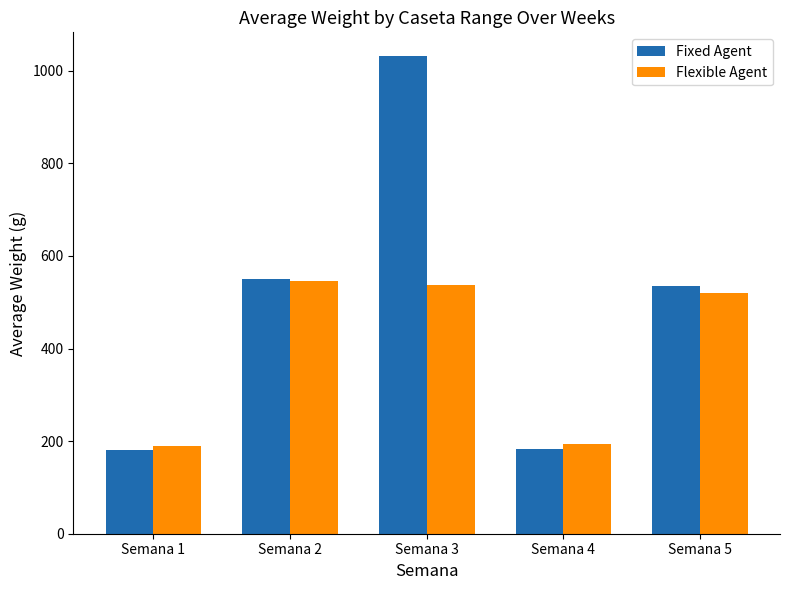

Rank the series by their average value, from highest to lowest.

Fixed Agent, Flexible Agent